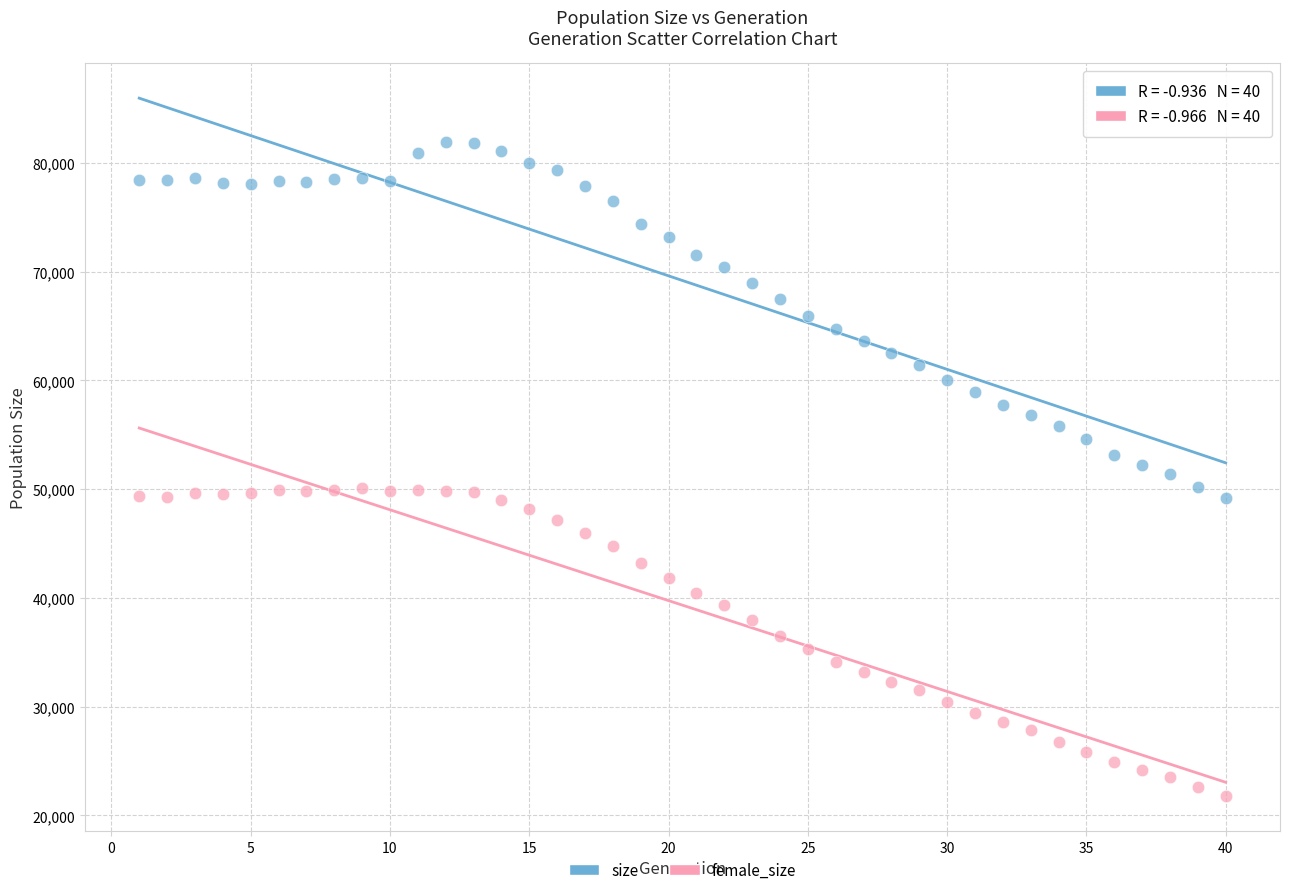

Which series reaches the minimum Y coordinate?

female_size